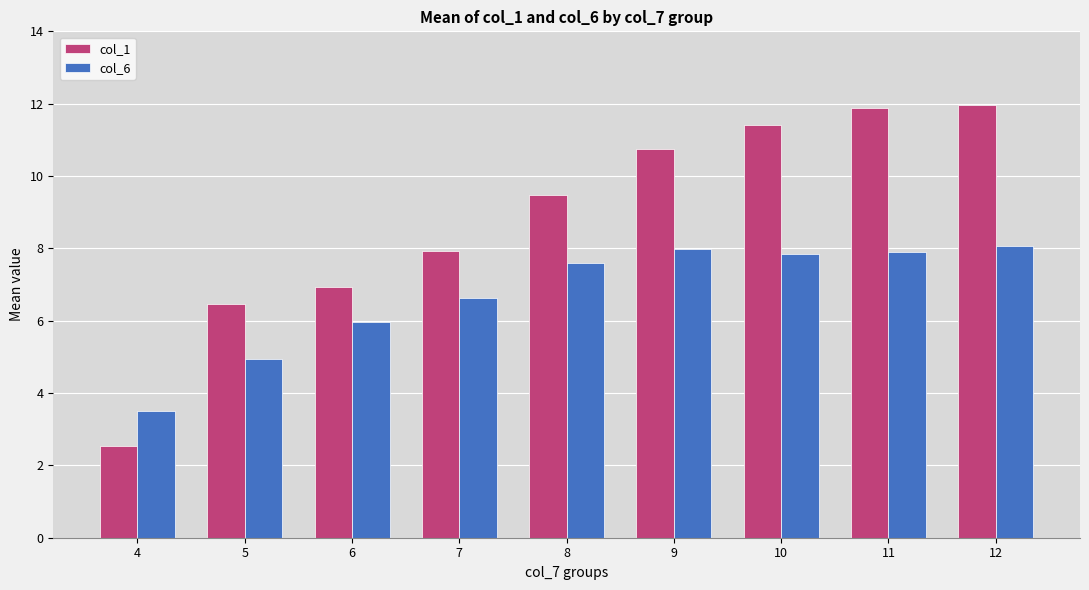

Read the col_1 value at 10.

11.4